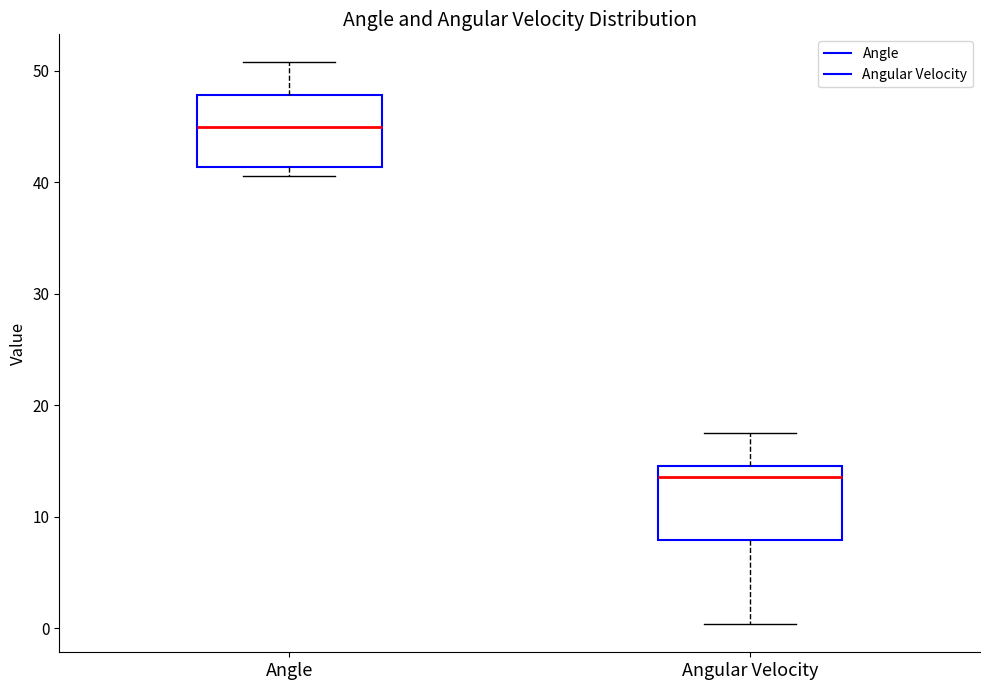

Reading left to right, read every box against the y-axis: the position of its median line, the range the box covers, and the ends of its whiskers. The values are not printed on the chart, so give them approximately, as read against the axis.

Angle: median 45, box 41 to 48, whiskers 41 (just below the box's lower edge) to 51
Angular Velocity: median 14, box 8 to 15, whiskers 0 to 18